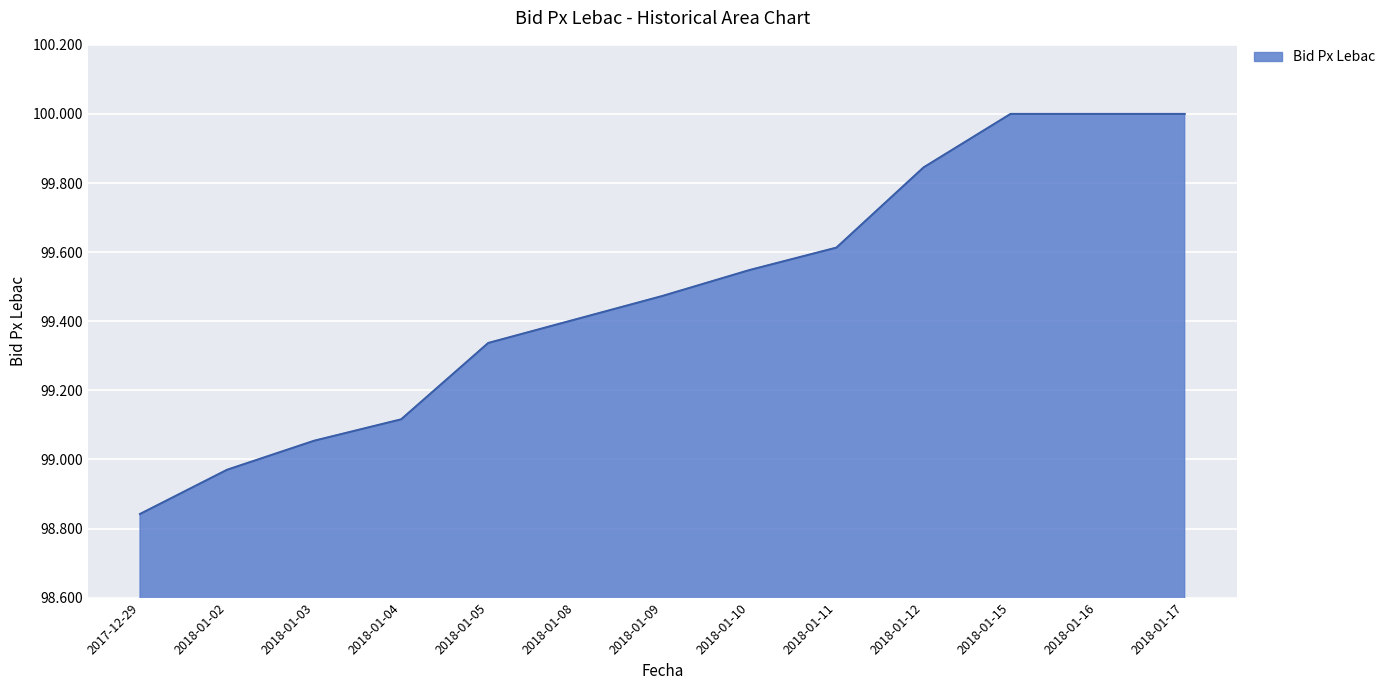

What is the difference between the values at 2018-01-08 and 2018-01-03?

0.4